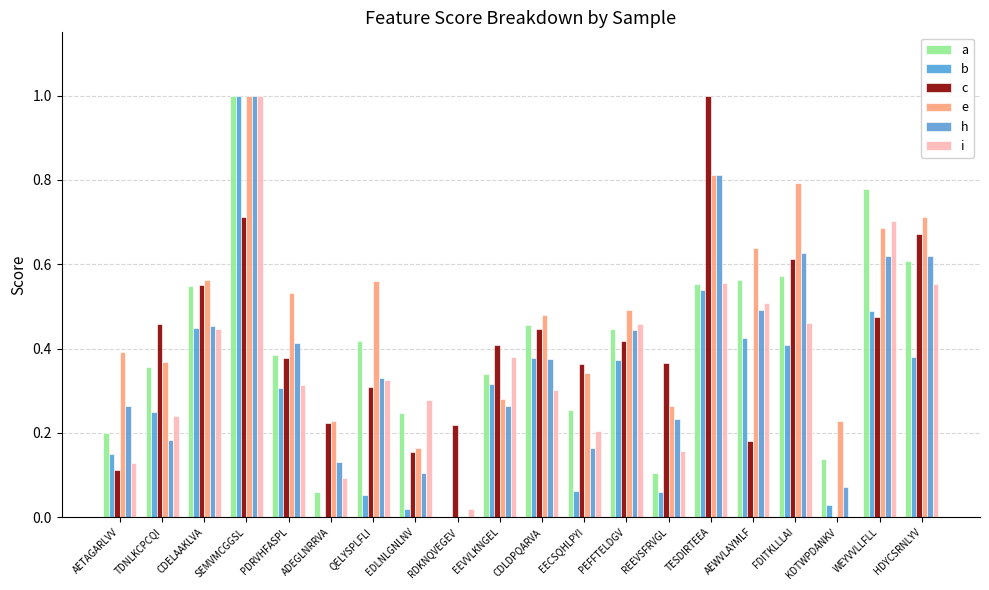

What is the difference between the maximum and minimum values in the c series?

1.0